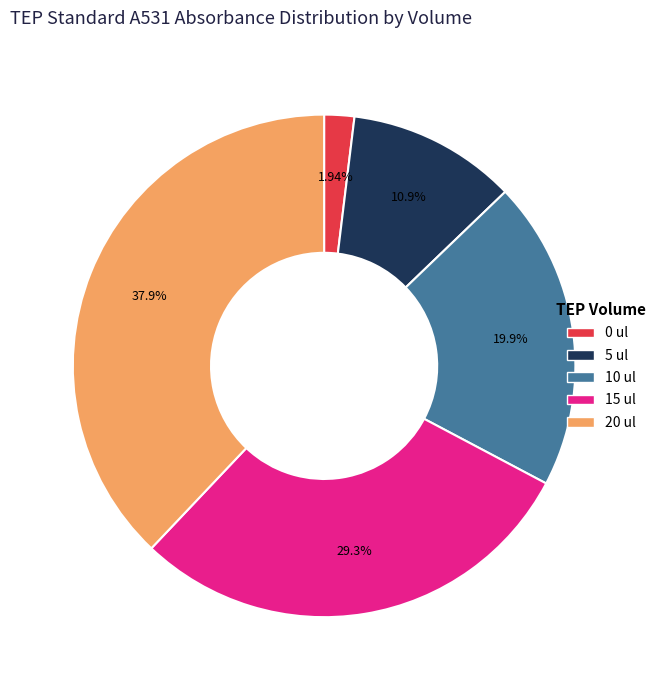

Combined, what portion of the pie is 5 ul and 20 ul?

48.8%